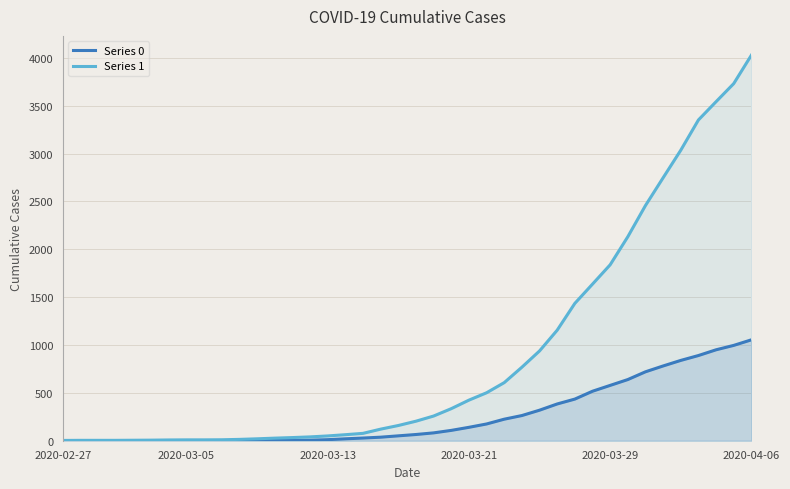

True or false: Series 0 has more than 2 interior local peaks.

False